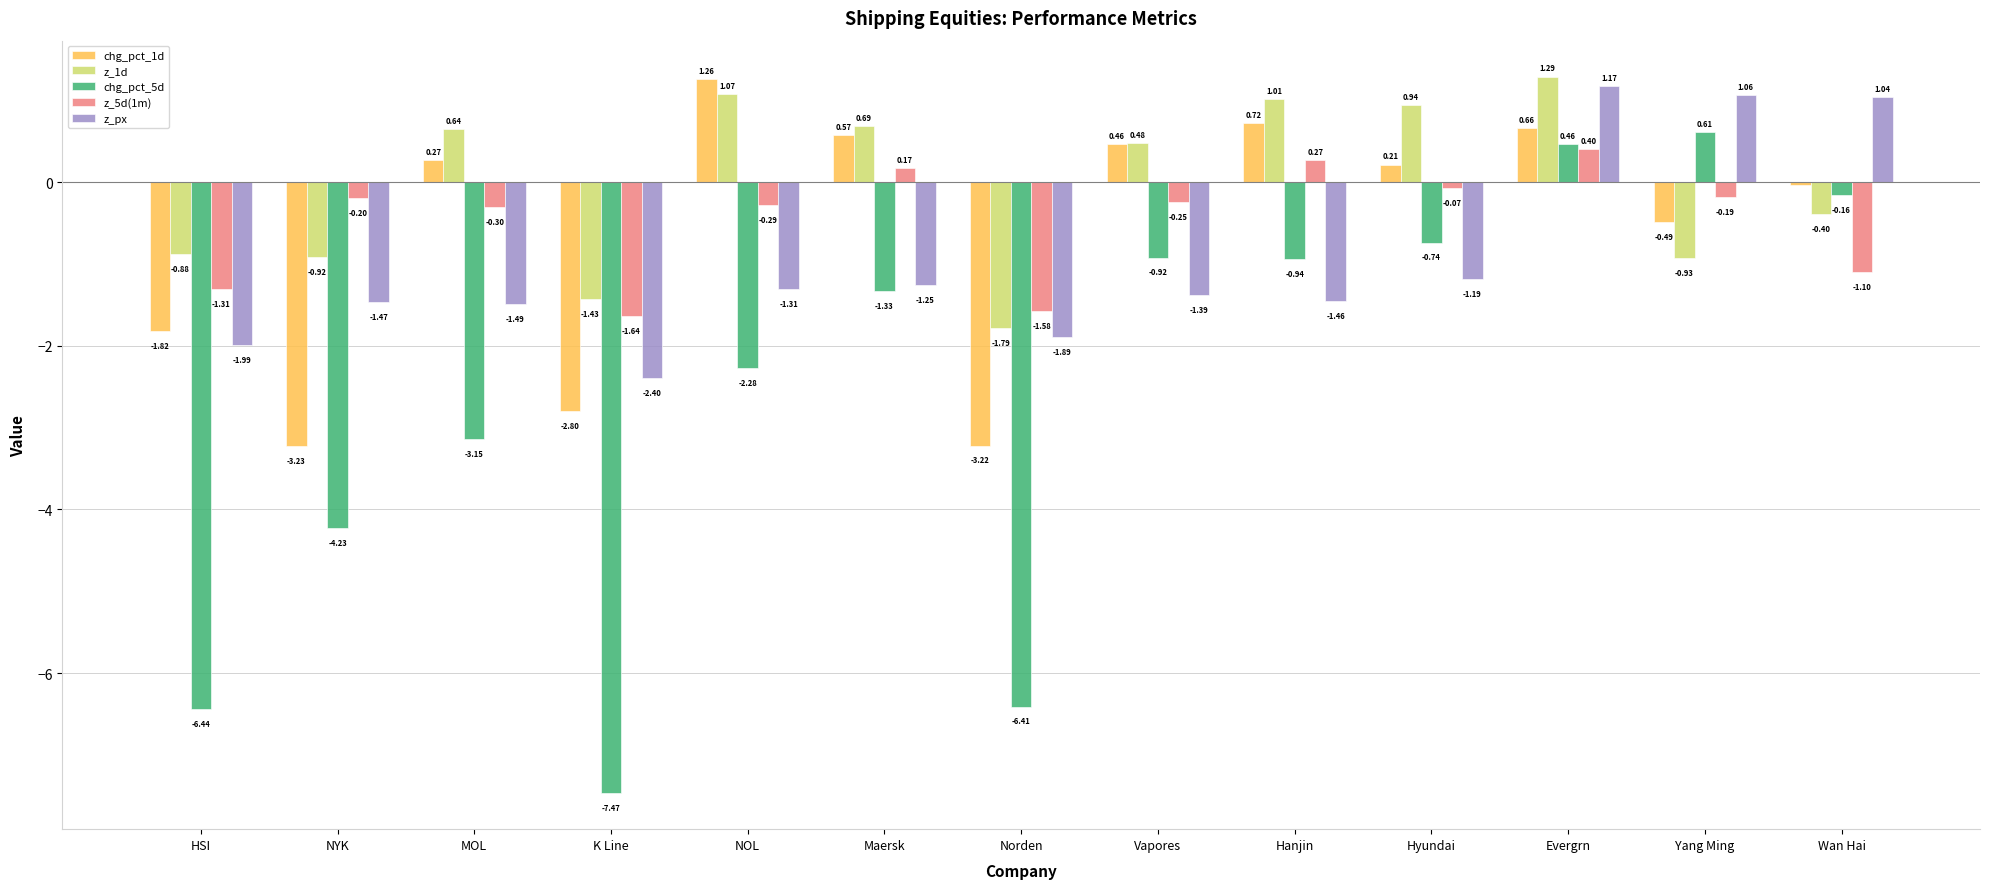

How many positive values does the chg_pct_1d series have?

7